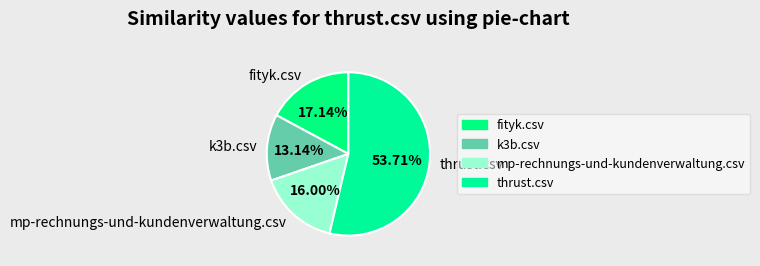

The mp-rechnungs-und-kundenverwaltung.csv slice represents 16% of the pie. True or false?

True